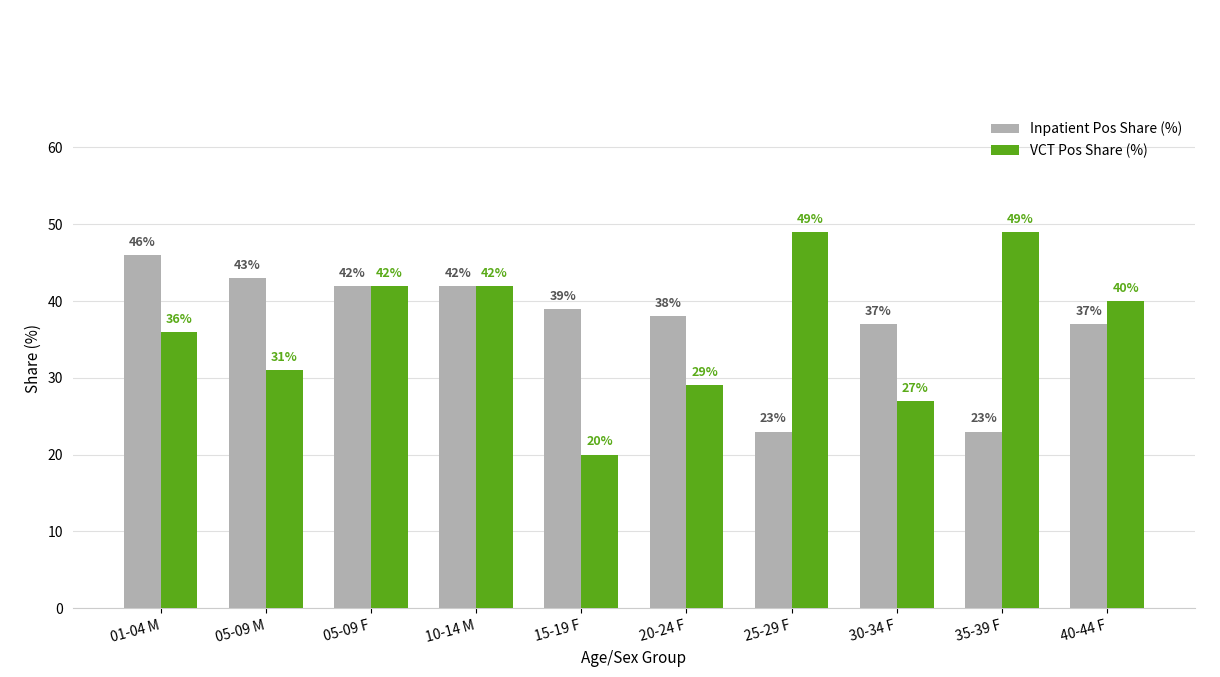

Which label corresponds to the smallest value in the chart?

15-19 F